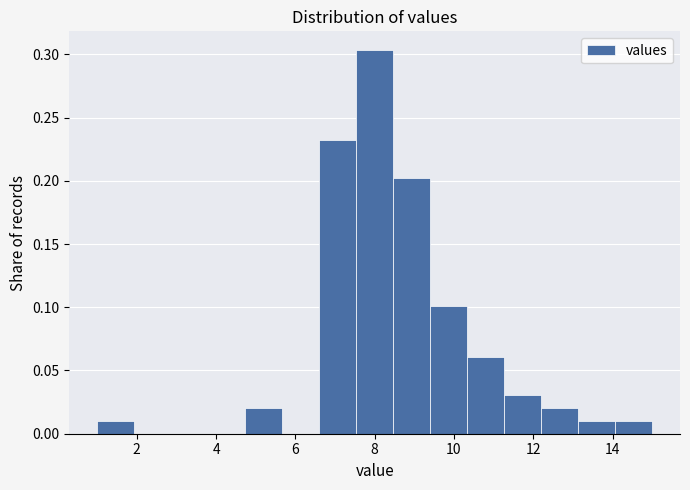

Reading left to right, list every bar in this chart as the range it spans on the x-axis followed by its height. Neither the bar edges nor the heights are printed on the chart, so give them approximately, as read against the axes.

1.0 to 2.0: 0.010
2.0 to 2.8: 0
2.8 to 3.8: 0
3.8 to 4.8: 0
4.8 to 5.6: 0.020
5.6 to 6.6: 0
6.6 to 7.6: 0.230
7.6 to 8.4: 0.305
8.4 to 9.4: 0.200
9.4 to 10.4: 0.100
10.4 to 11.2: 0.060
11.2 to 12.2: 0.030
12.2 to 13.2: 0.020
13.2 to 14.0: 0.010
14.0 to 15.0: 0.010